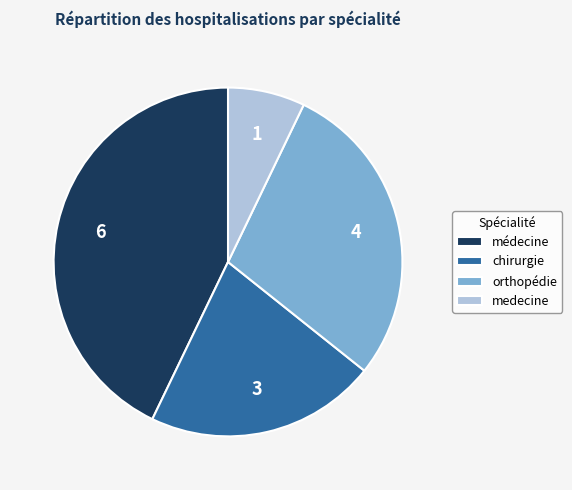

Is orthopédie the majority of the pie?

No